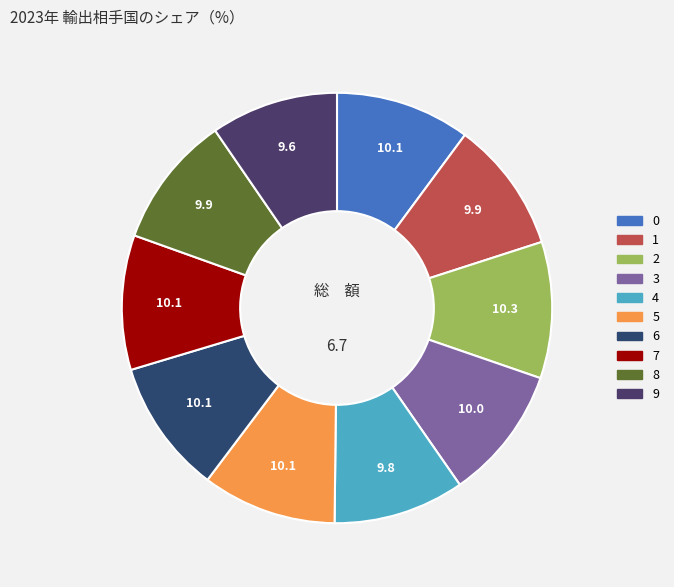

How many segments does this pie chart have?

10